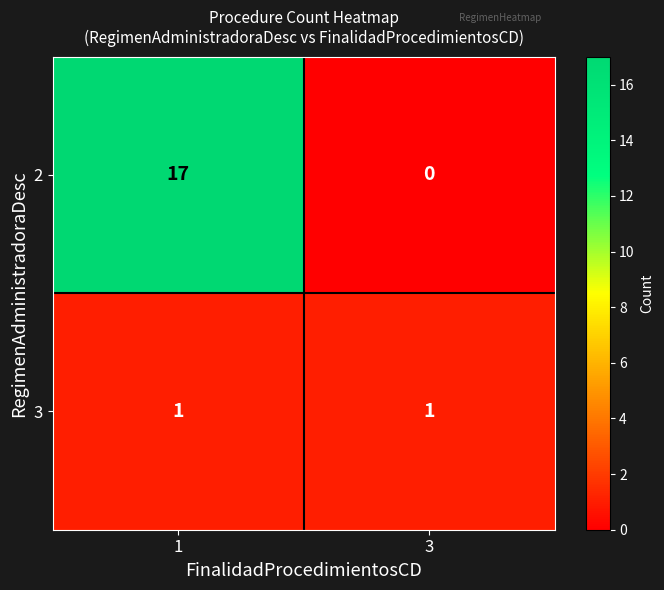

What is the difference between the maximum and minimum values in the 2 series?

17